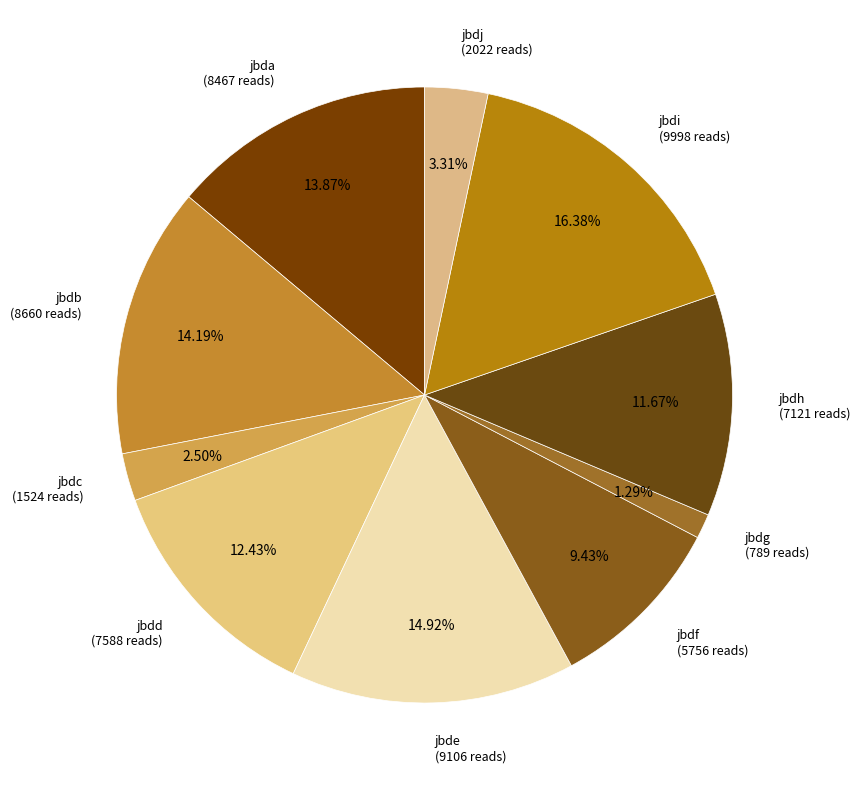

Count the number of slices in the pie.

10